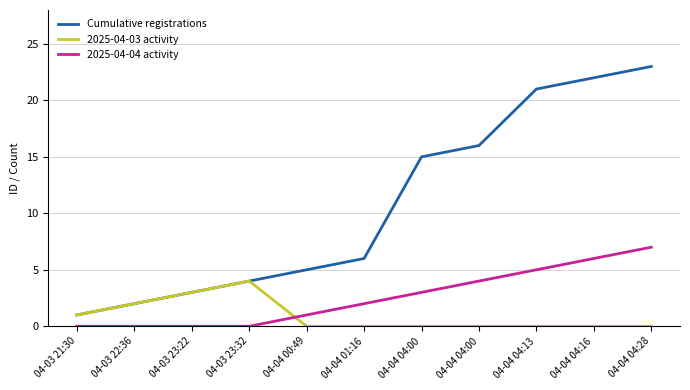

How many lines are shown in the chart?

3